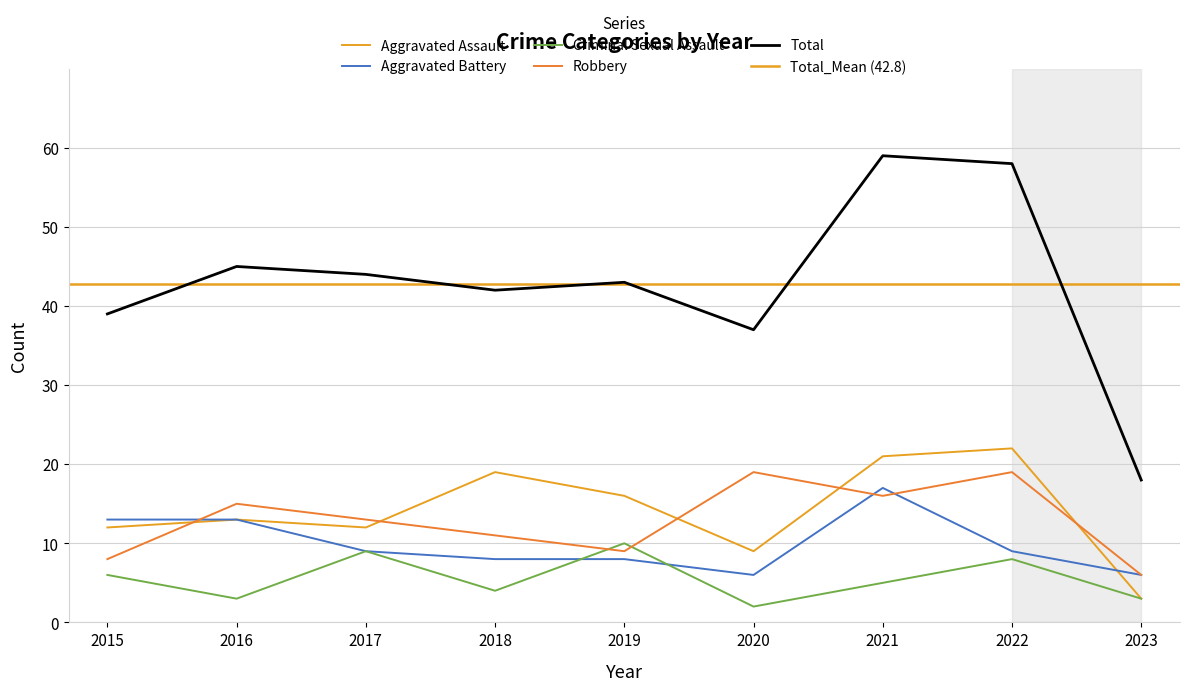

Rank the series at 2022 from highest to lowest value.

Total, Aggravated Assault, Robbery, Aggravated Battery, Criminal Sexual Assault